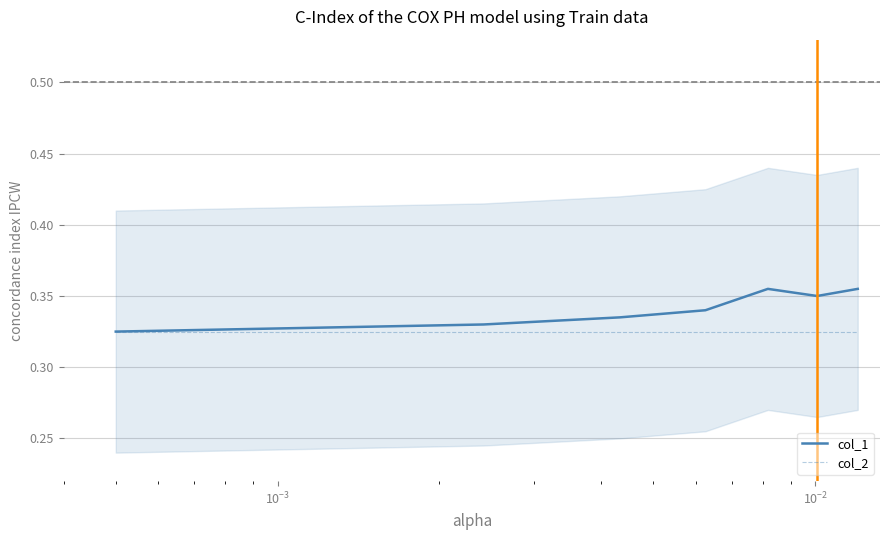

List the series in order of their overall mean, lowest first.

col_2, col_1